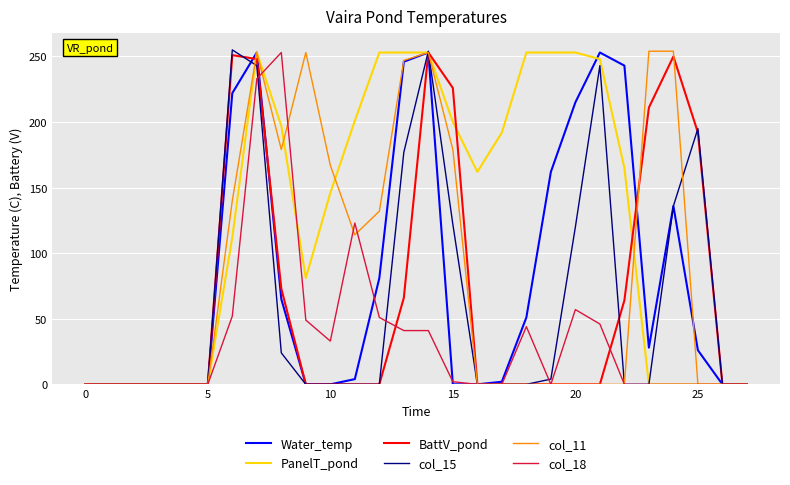

How many categories are shown in the chart?

28